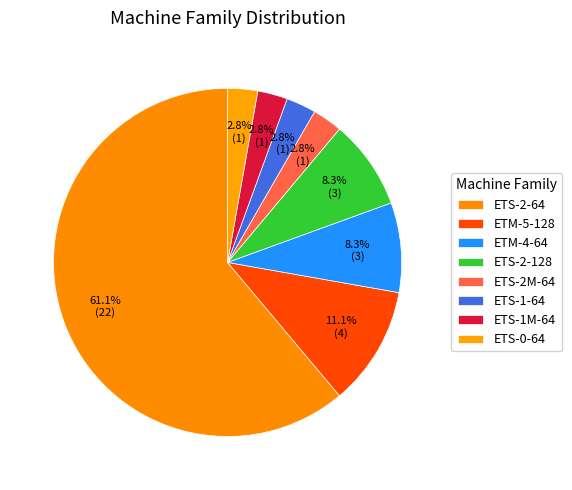

Does ETS-2M-64 account for over 50% of the chart?

No